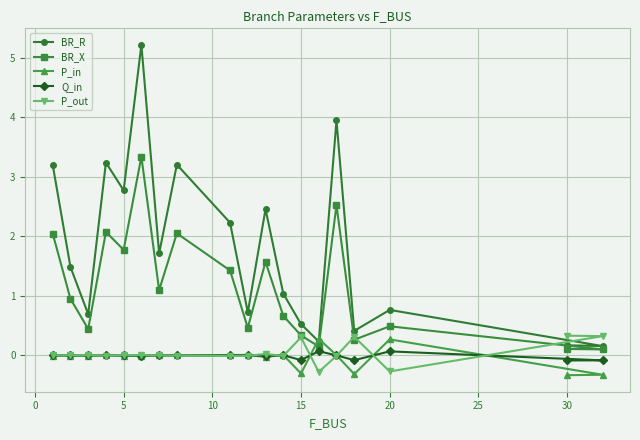

Which series has the largest range (max minus min)?

BR_R